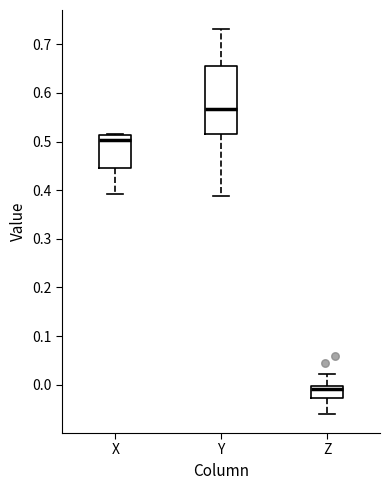

Reading left to right, read every box against the y-axis: the position of its median line, the range the box covers, and the ends of its whiskers. The values are not printed on the chart, so give them approximately, as read against the axis.

X: median 0.50, box 0.45 to 0.51, whiskers 0.39 to 0.52
Y: median 0.57, box 0.52 to 0.66, whiskers 0.39 to 0.73
Z: median -0.01, box -0.03 to 0.00, whiskers -0.06 to 0.02